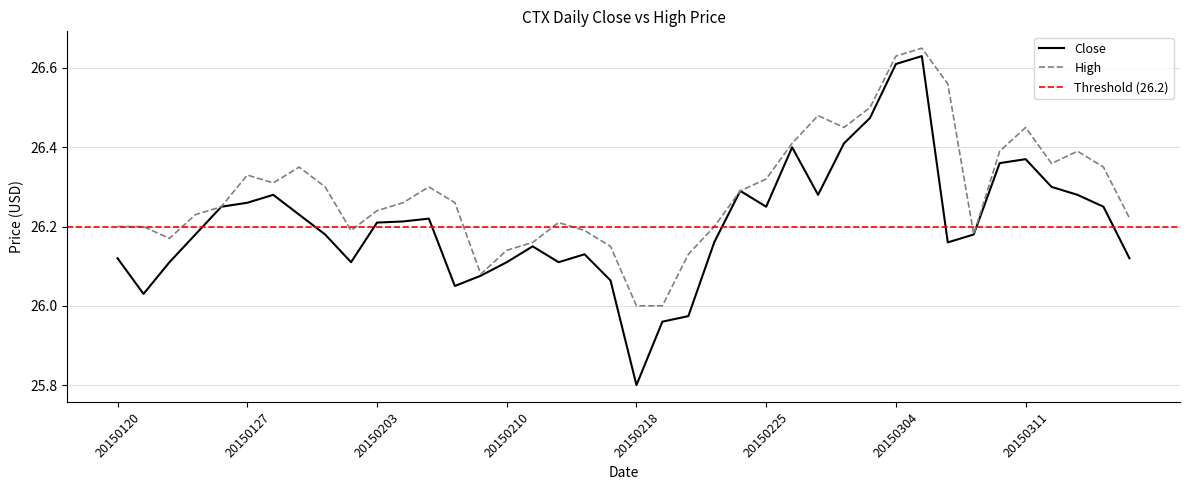

Which series changed the most between 20150220 and 20150317?

Close